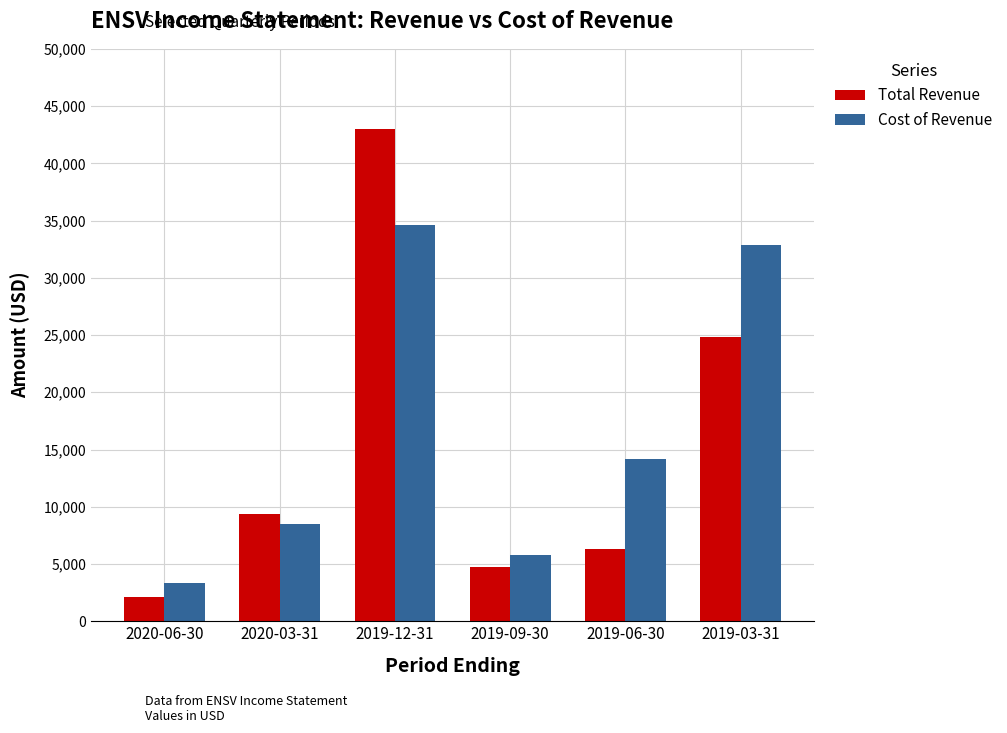

Which series has the largest range (max minus min)?

Total Revenue